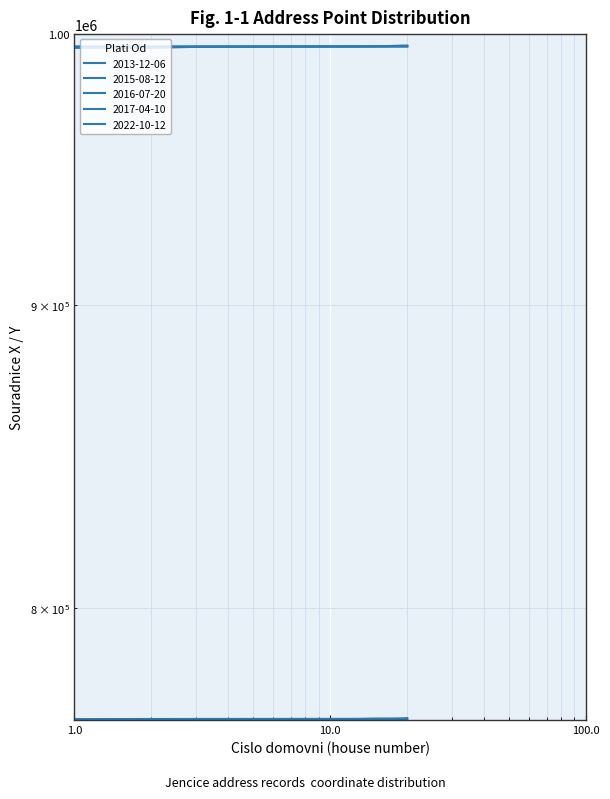

What is the average value of the 2015-08-12 series?

995302.1